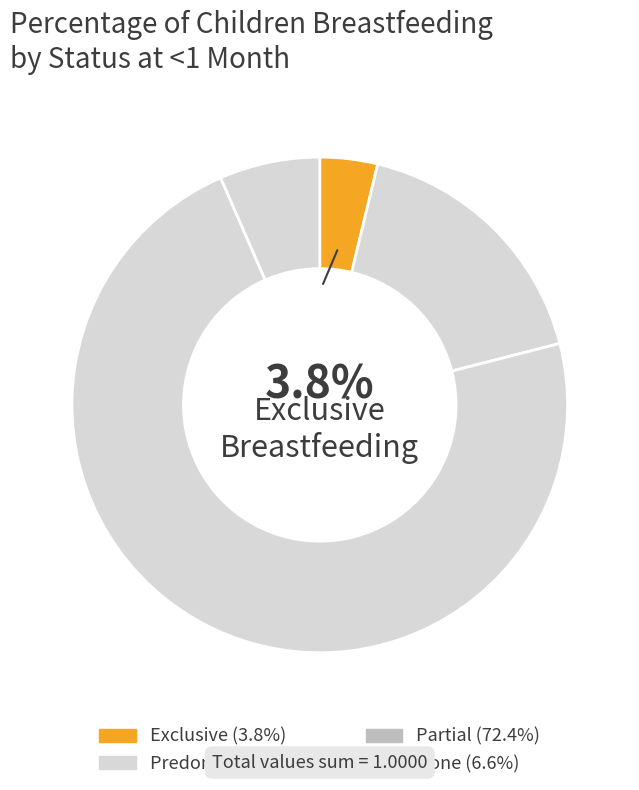

How many slices are in this pie chart?

4